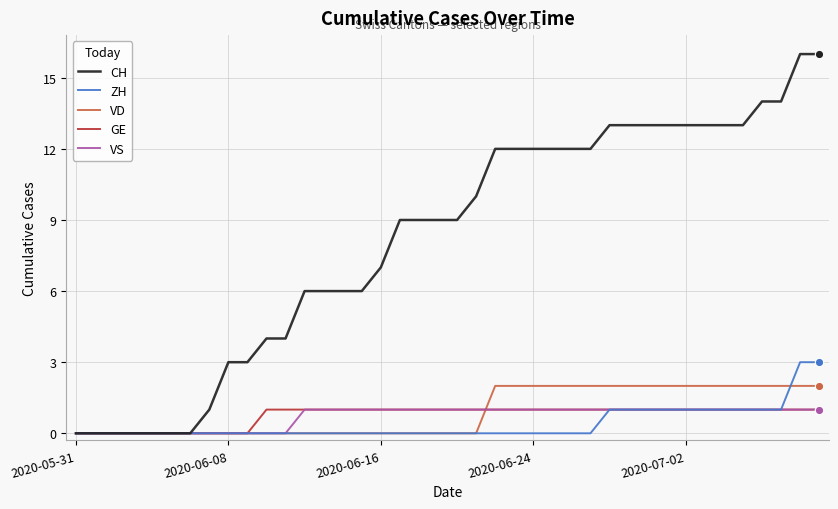

What is the greatest value displayed?

16